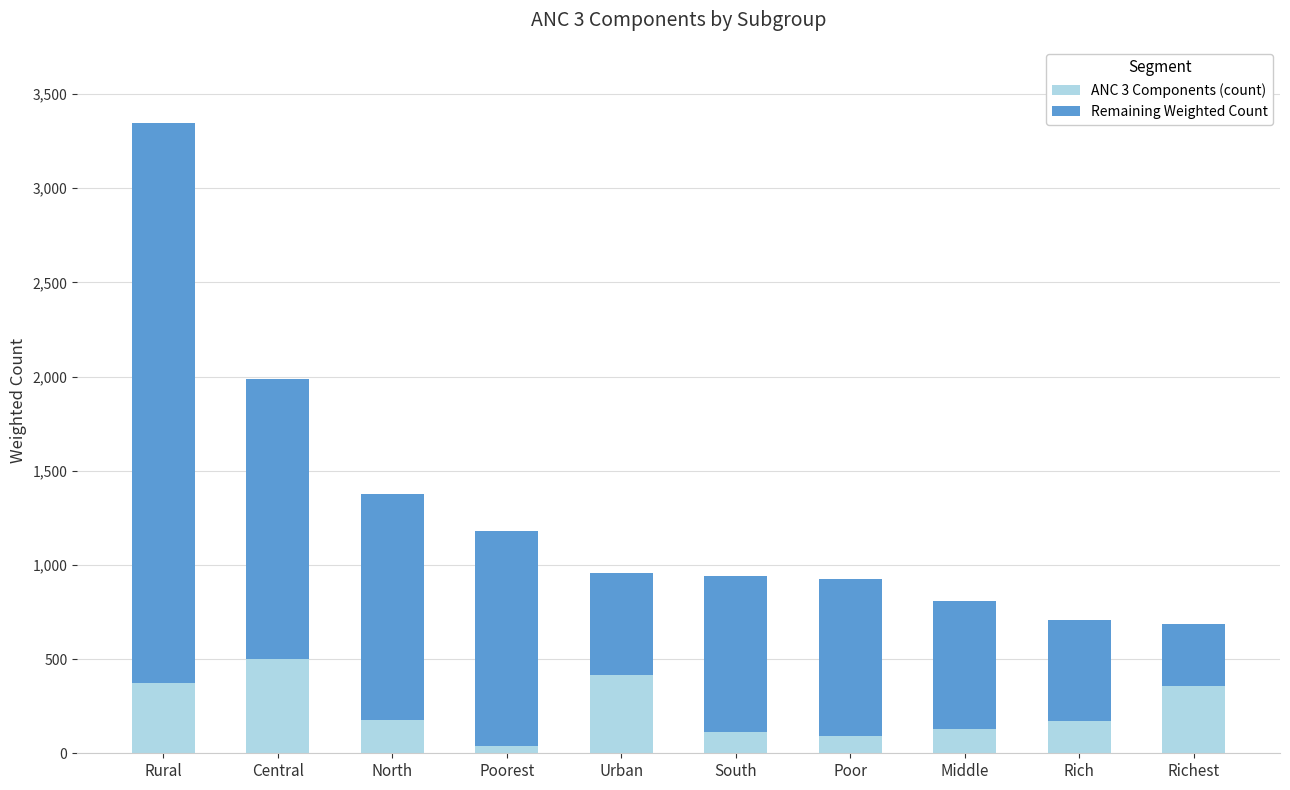

What is the sum of the ANC 3 Components (count) values at Rural and Urban?

789.1